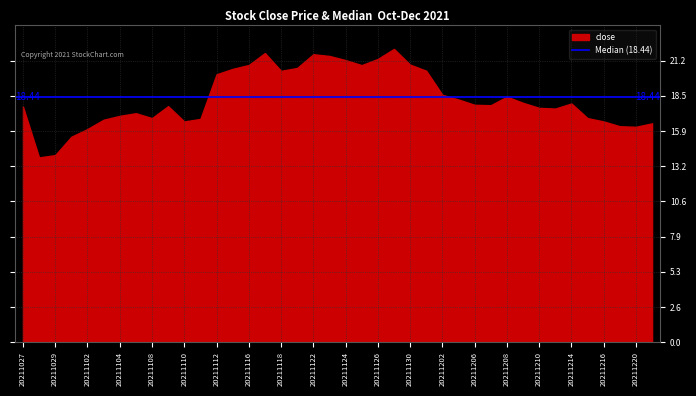

Count the number of values greater than 17.

26